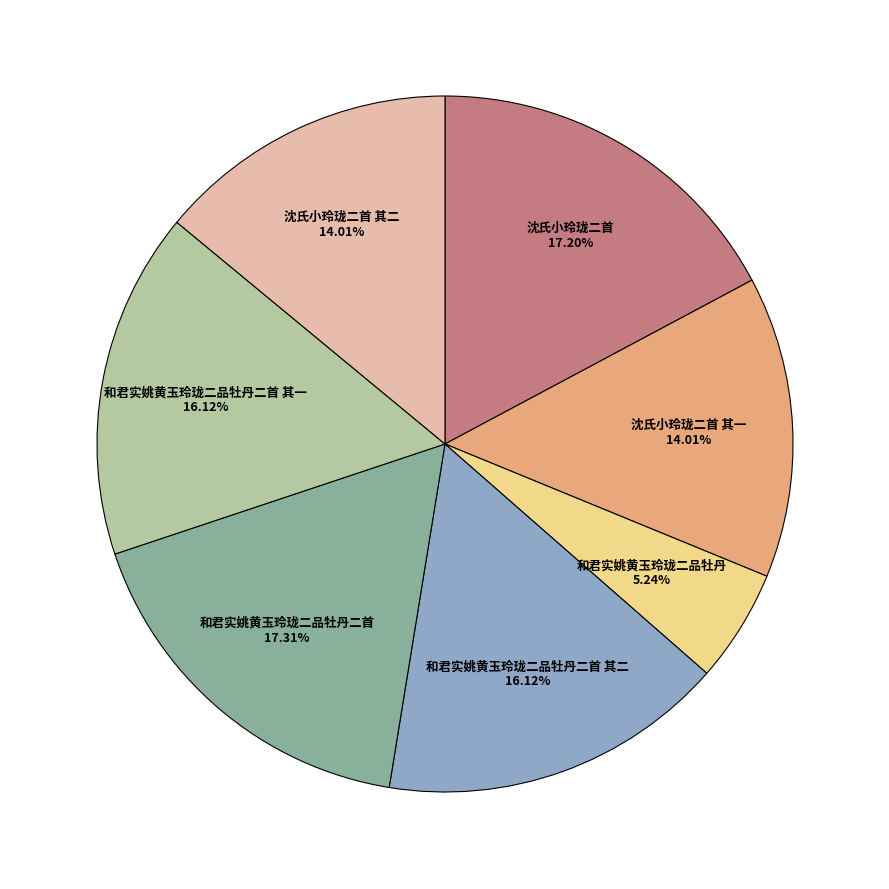

Is there any slice that represents more than half of the pie?

No